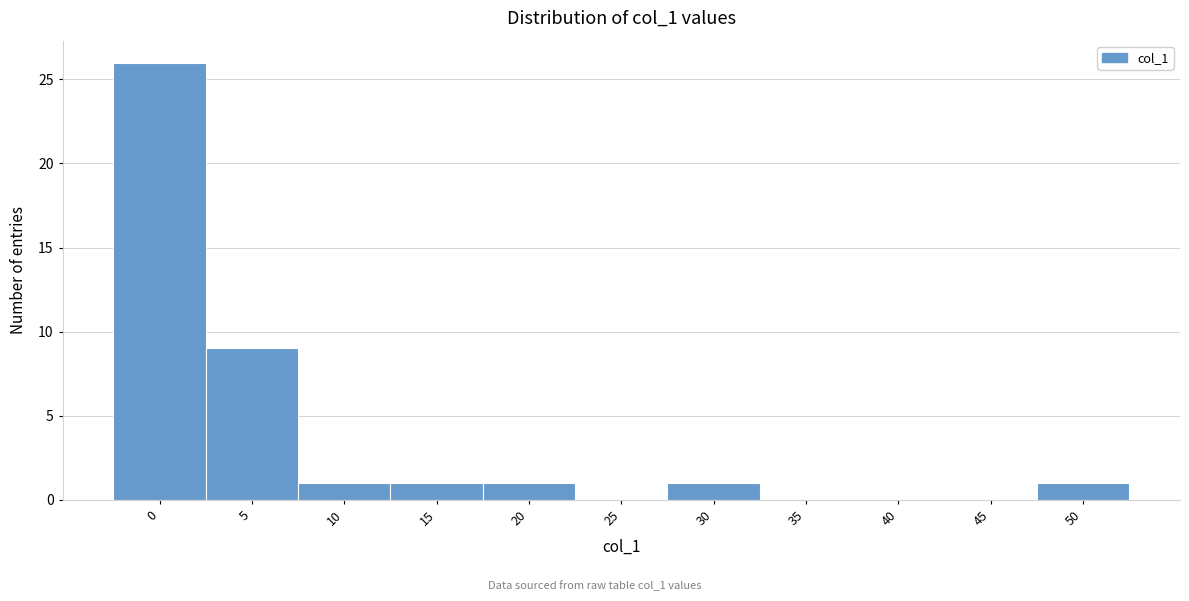

Reading right to left, what are all the values shown in this chart?

50=1	45=0	40=0	35=0	30=1	25=0	20=1	15=1	10=1	5=9	0=26